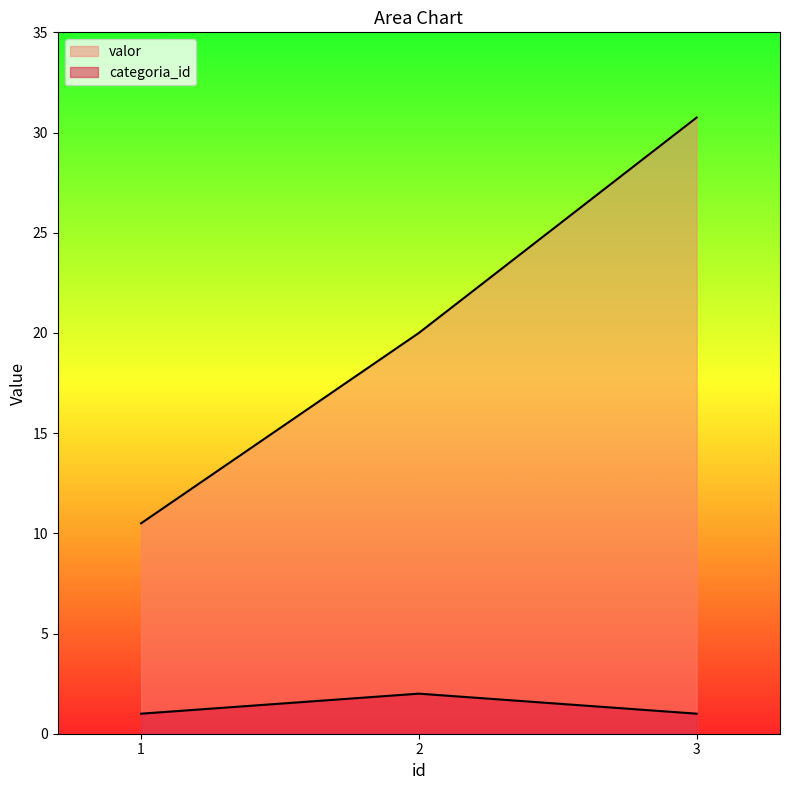

Where does the valor series first go above 20?

3